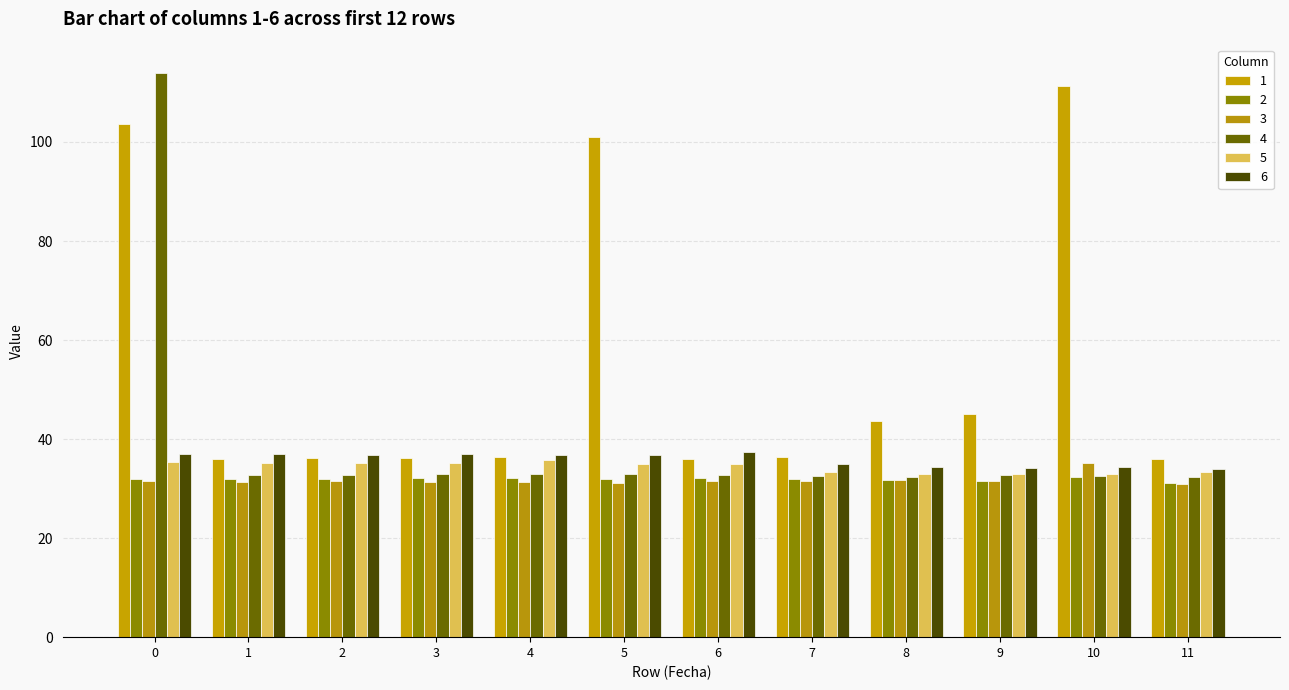

What is the average value of the 6 series?

35.9